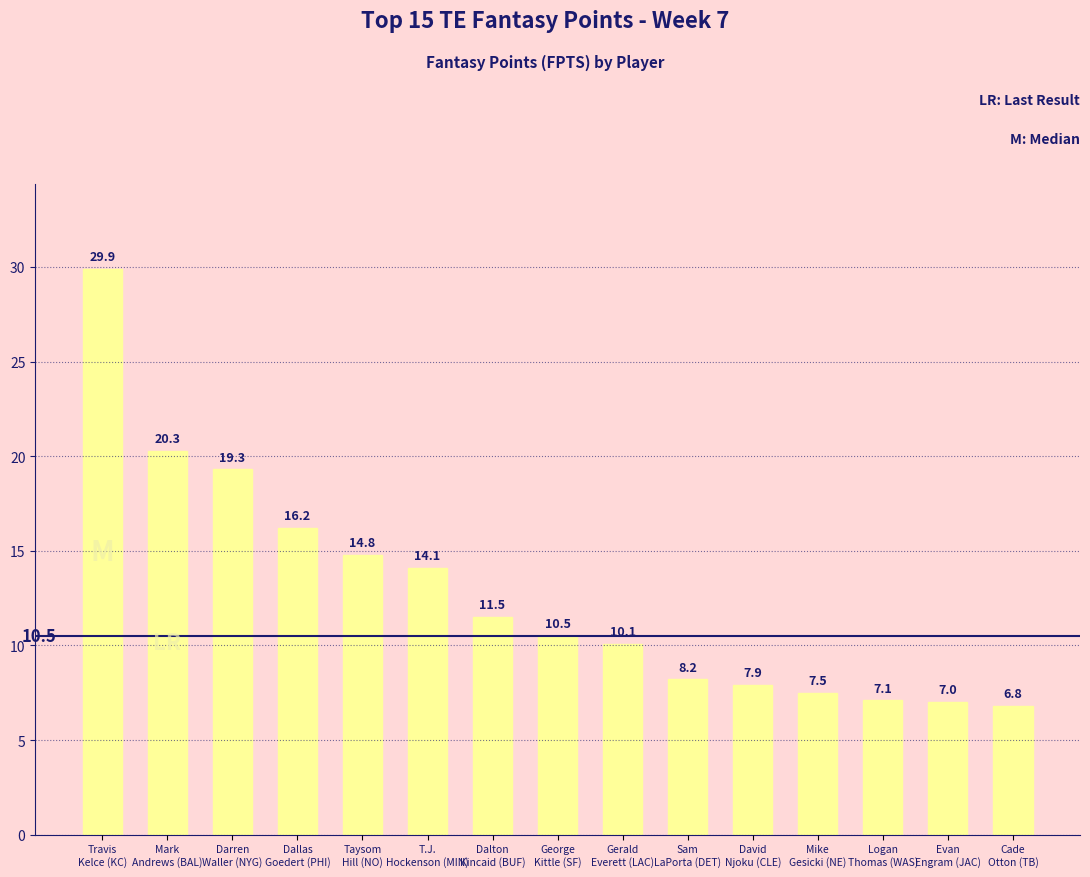

Approximately how many times larger is the value at David
Njoku (CLE) compared to Logan
Thomas (WAS)?

1.1